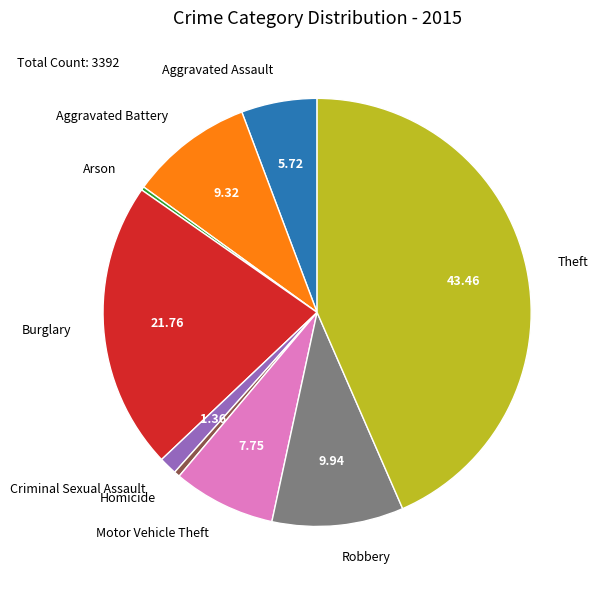

Between Motor Vehicle Theft and Homicide, which is larger?

Motor Vehicle Theft